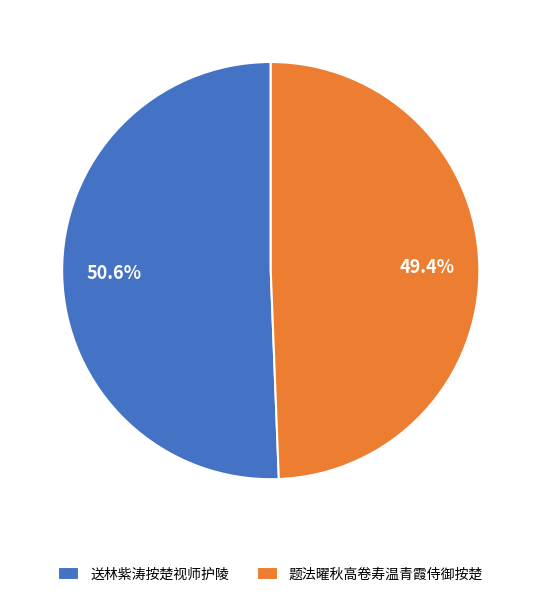

To the nearest percent, what is the combined percentage of 题法曜秋高卷寿温青霞侍御按楚 and 送林紫涛按楚视师护陵?

100%